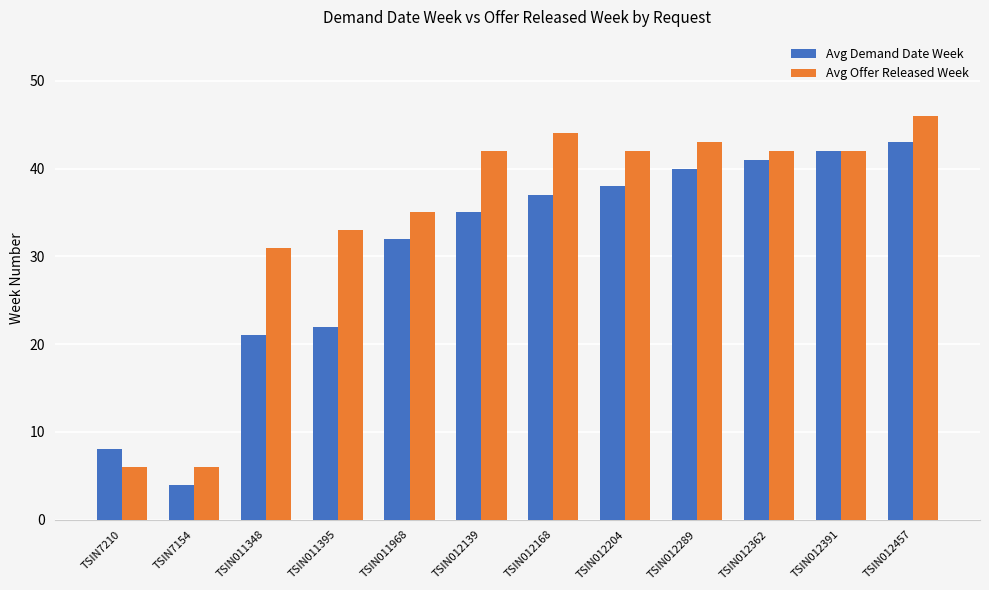

What are all the series names shown in the legend?

Avg Demand Date Week, Avg Offer Released Week